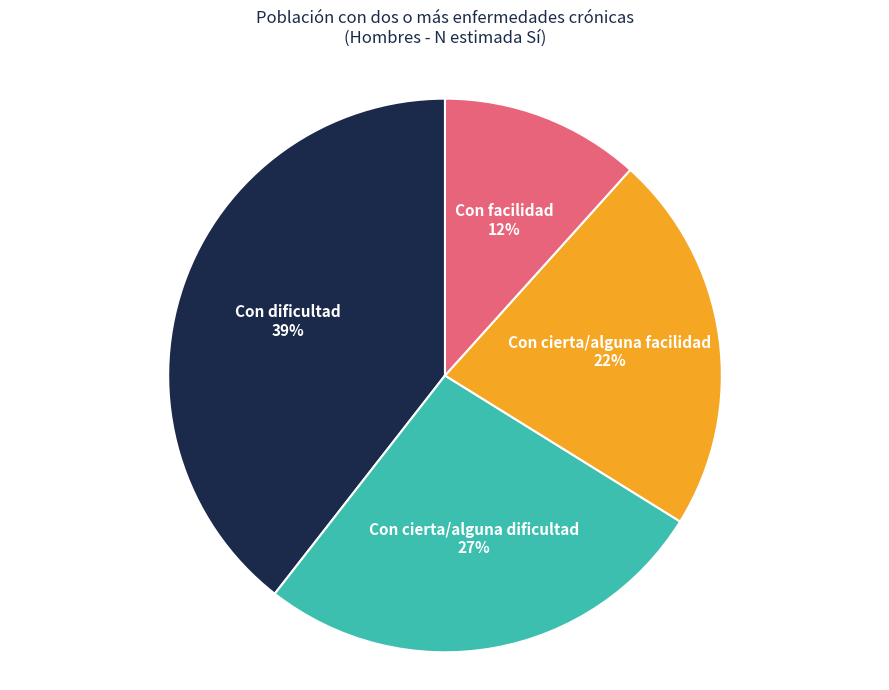

How many slices are in this pie chart?

4